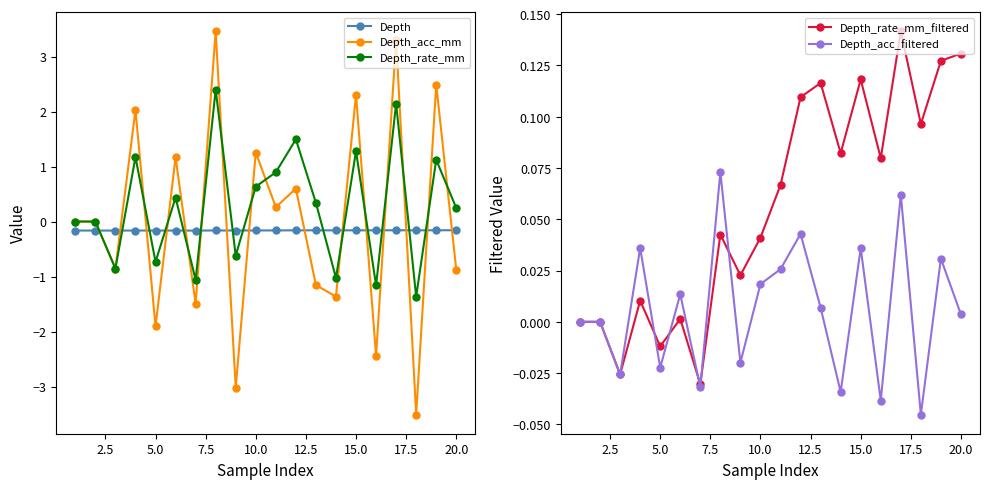

In Depth_acc_filtered, how many points are higher than both neighbors (excluding endpoints)?

7